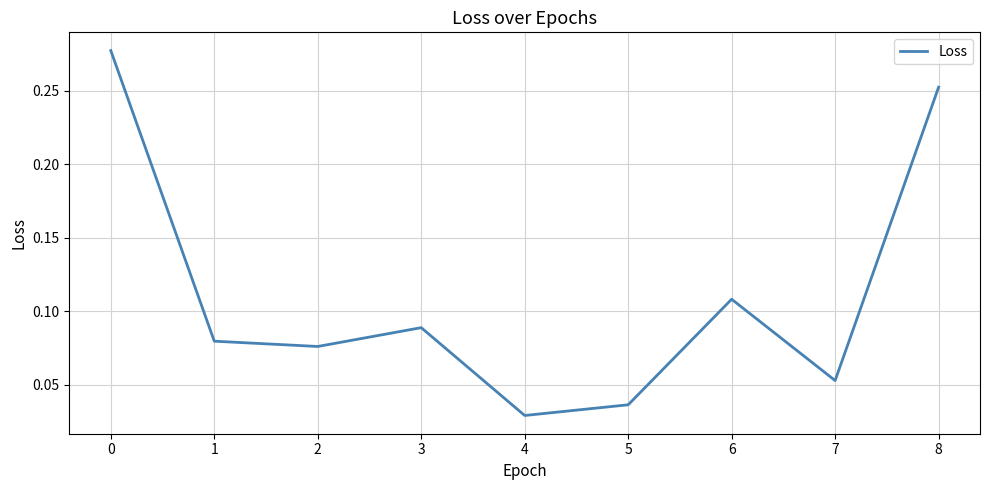

What is the change in value from 4 to 8?

+0.2